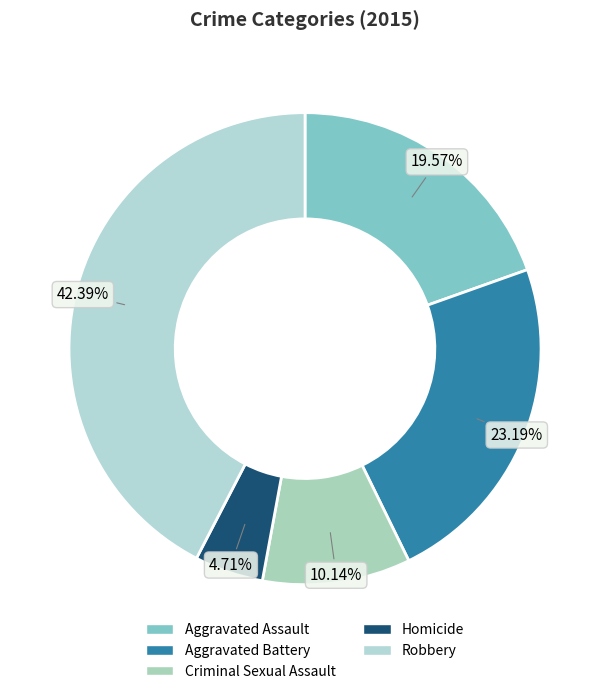

Combined, do Aggravated Assault and Criminal Sexual Assault account for over 50%?

No